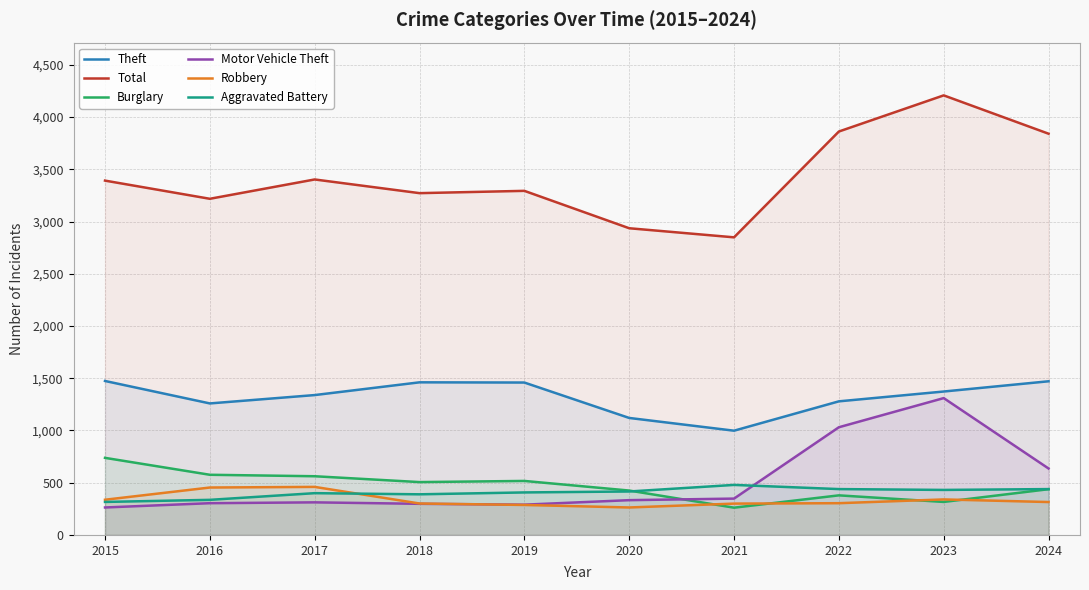

True or false: Robbery and Total cross at least once.

False